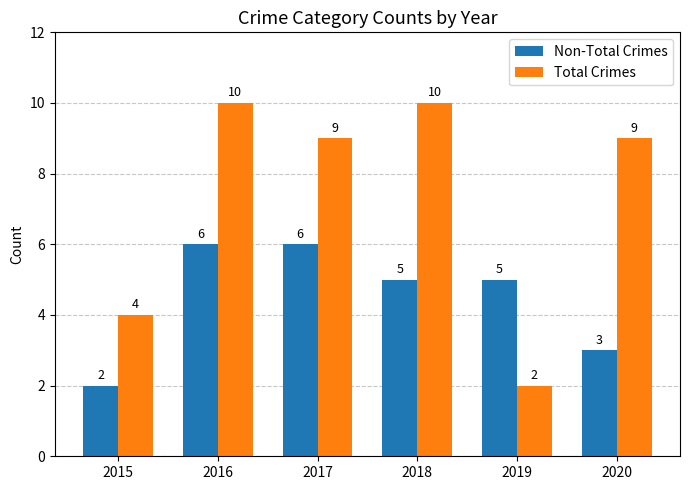

What is the difference between the highest and lowest values at 2020?

6